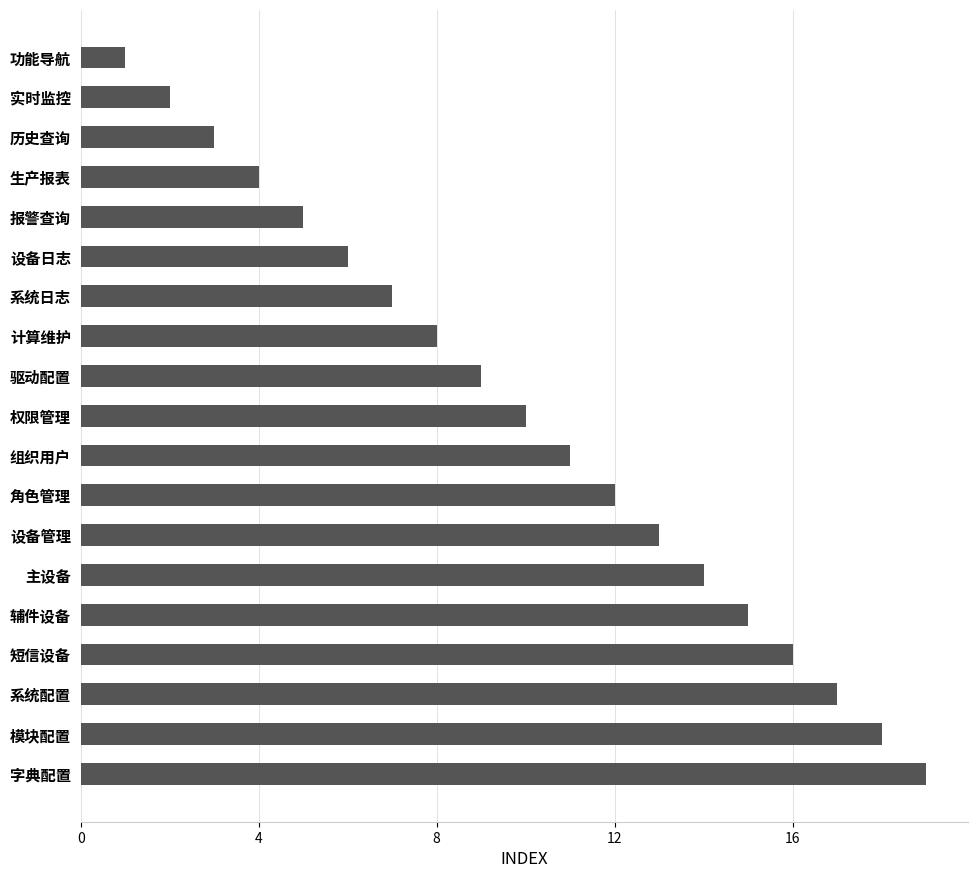

What is the sum of all values?

190